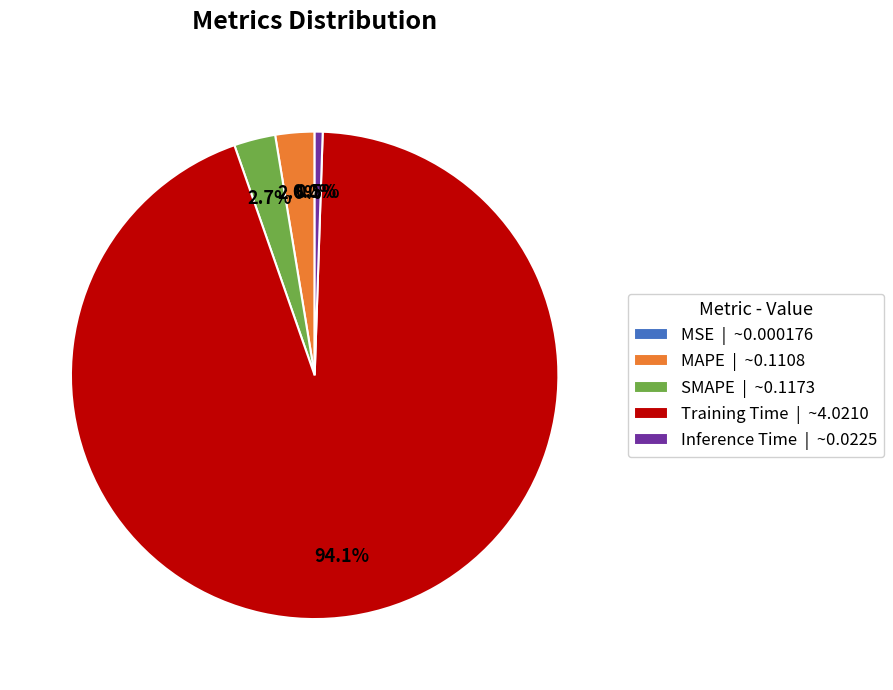

Which has a higher value, Inference Time | ~0.0225 or Training Time | ~4.0210?

Training Time | ~4.0210